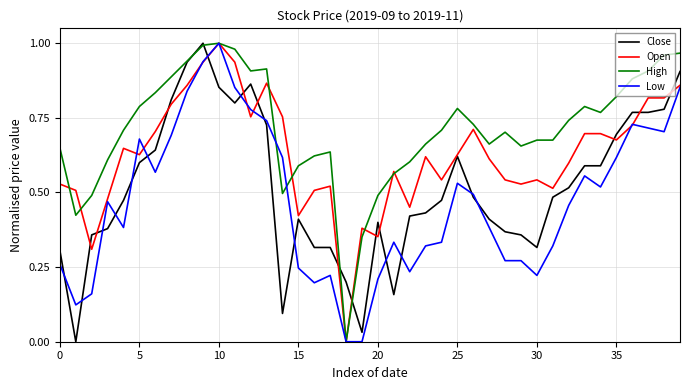

Which series has the largest total across all categories?

High